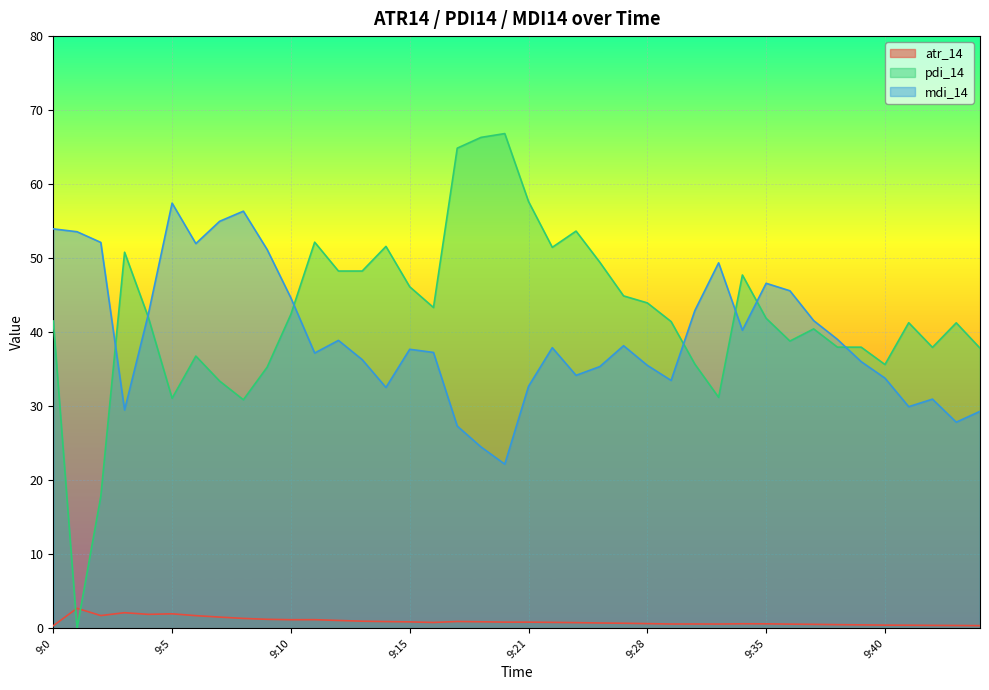

The value of mdi_14 at 9:14 is 54.7. True or false?

False